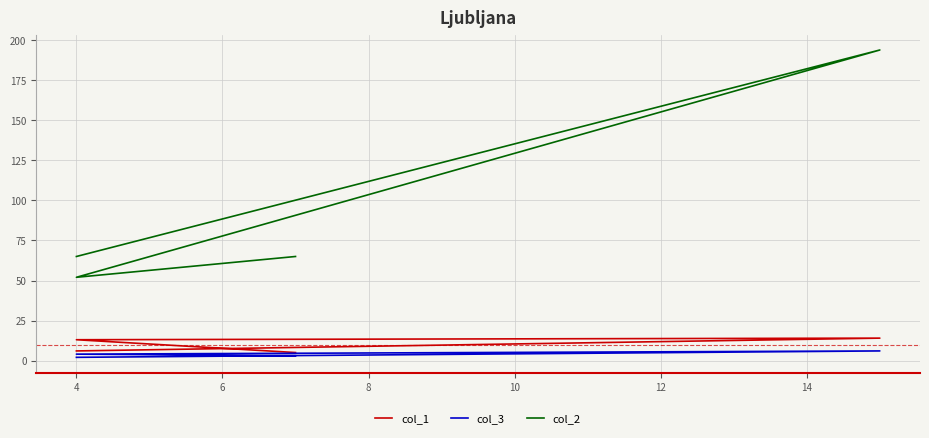

The col_1 series shows 4 at 4. True or false?

False